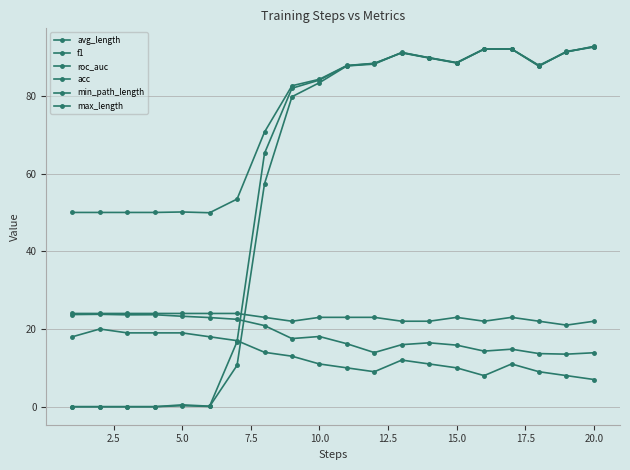

List the series in order of their peak value, lowest first.

min_path_length, avg_length, max_length, roc_auc, f1, acc